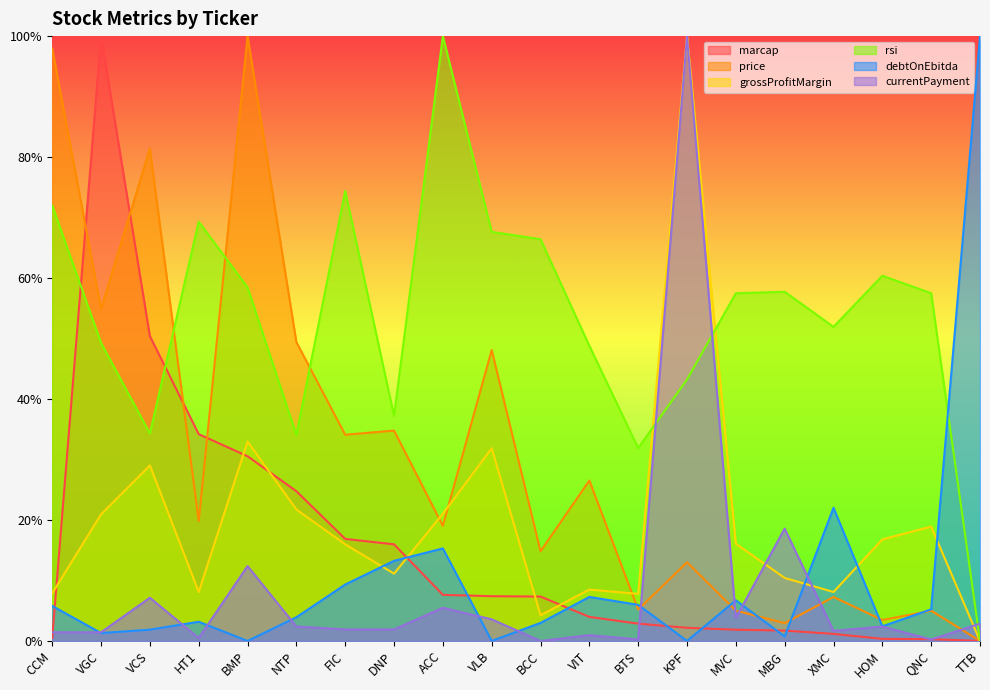

Rank the series by their maximum value, from highest to lowest.

marcap, price, grossProfitMargin, rsi, debtOnEbitda, currentPayment